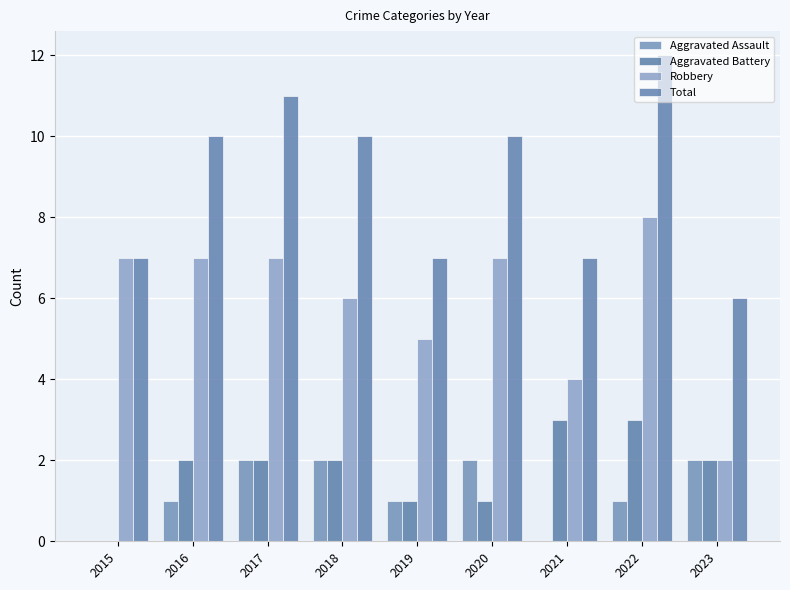

How many data points does each series have?

9